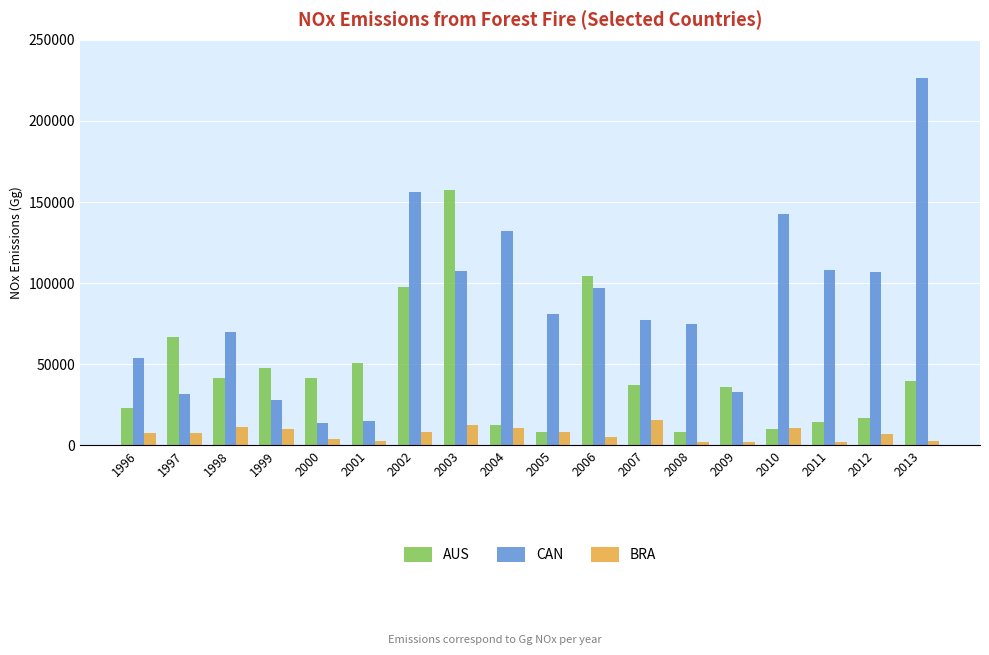

List the series in order of their overall mean, lowest first.

BRA, AUS, CAN